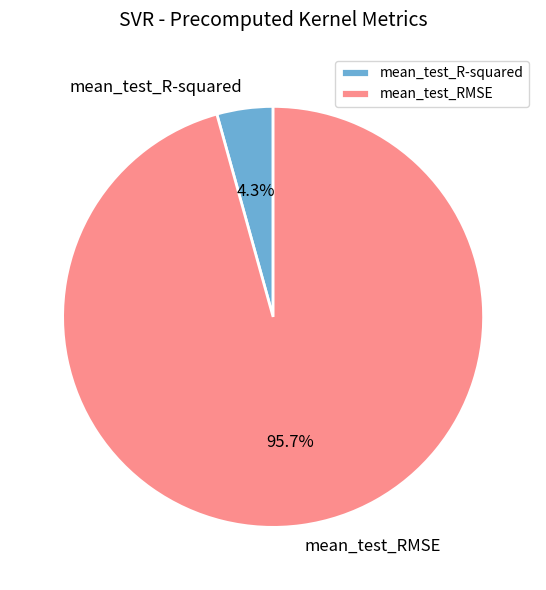

What is the total percentage of mean_test_RMSE and mean_test_R-squared?

100.0%